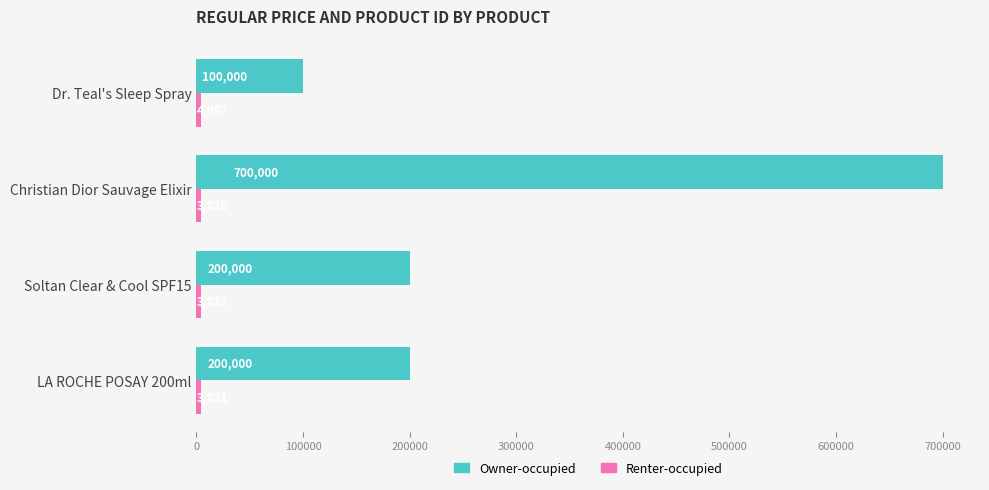

What is the difference between the highest and lowest values at Christian Dior Sauvage Elixir?

696174